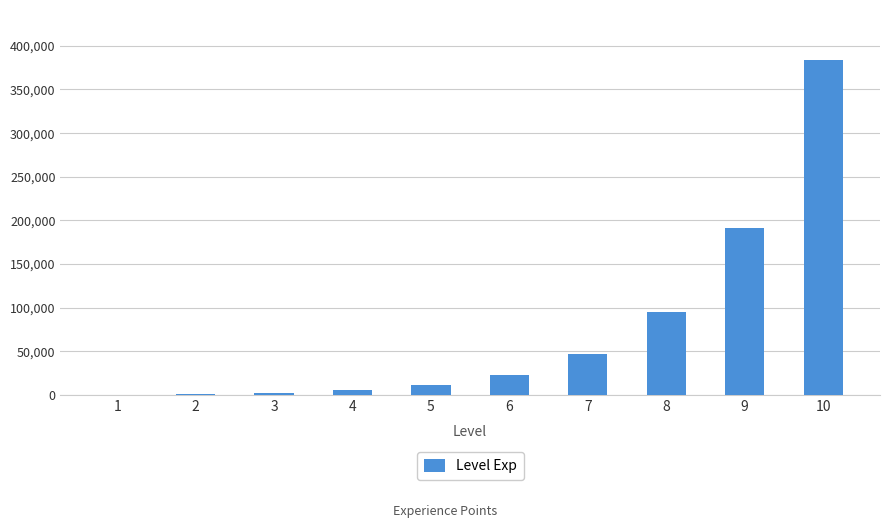

The value at 9 is 310237. True or false?

False